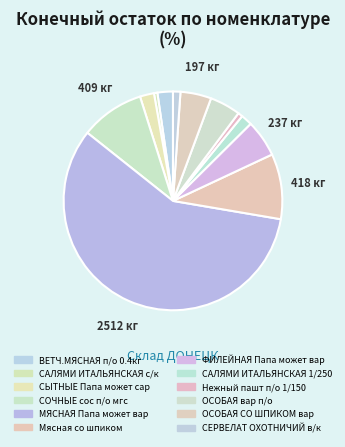

What percentage is the САЛЯМИ ИТАЛЬЯНСКАЯ с/к slice, to the nearest percent?

1%